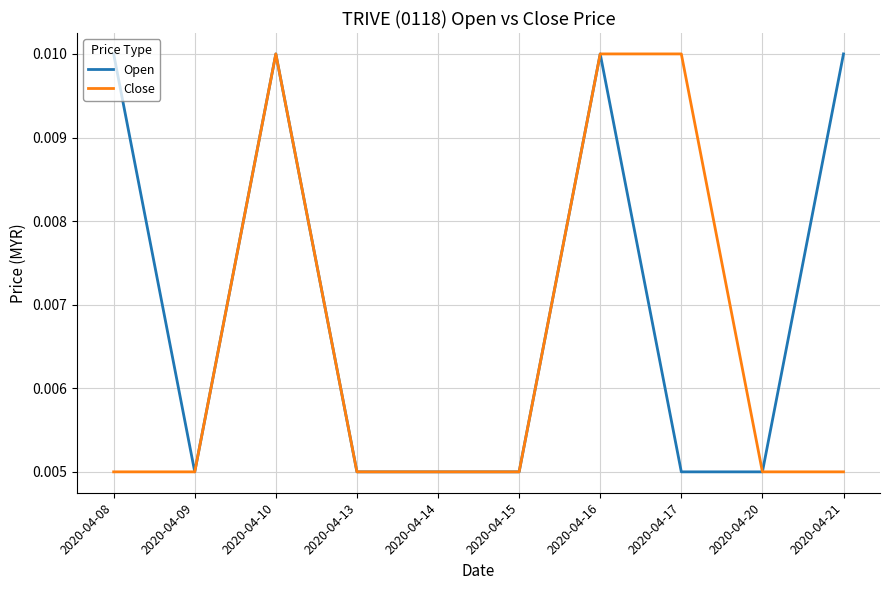

Between 2020-04-13 and 2020-04-17, which series saw the biggest shift?

Close